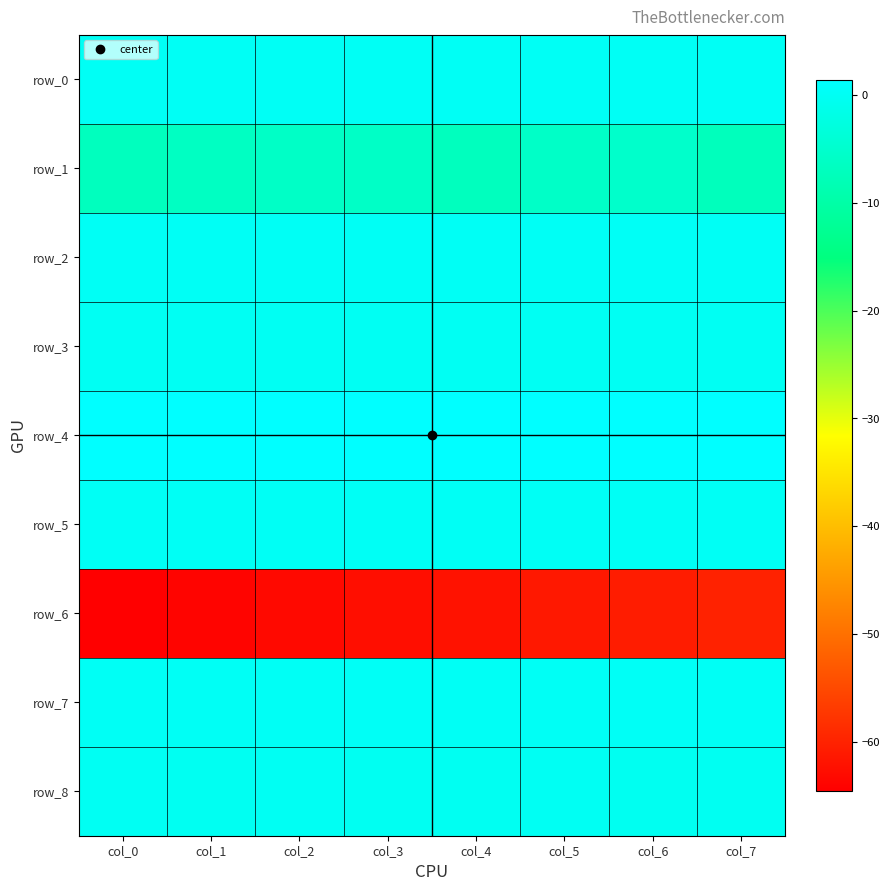

What is the difference between the maximum and minimum values in the row_1 series?

2.0